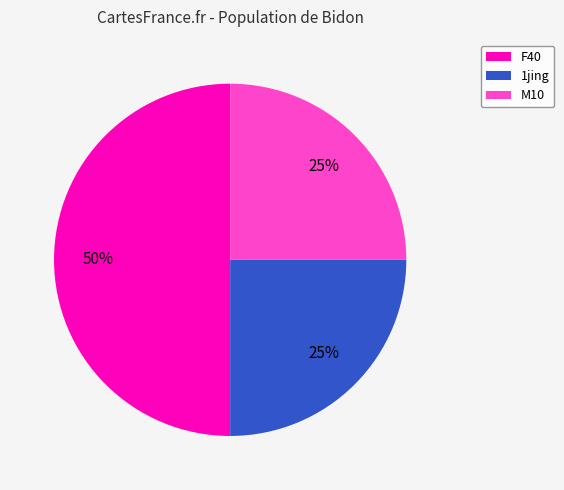

The M10 slice represents 17% of the pie. True or false?

False